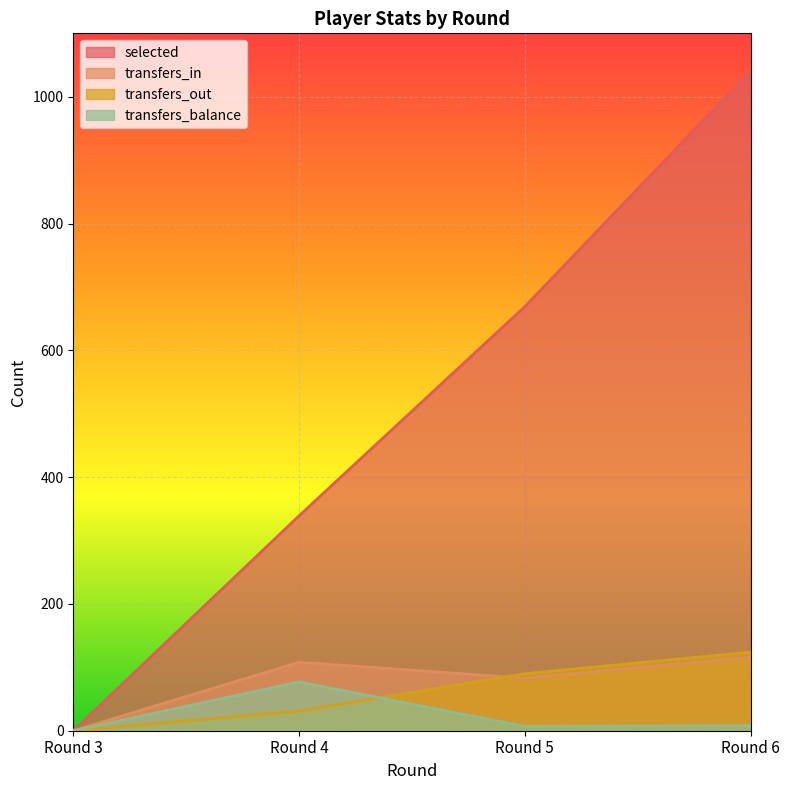

What is the sum of the transfers_balance values at Round 4 and Round 5?

84